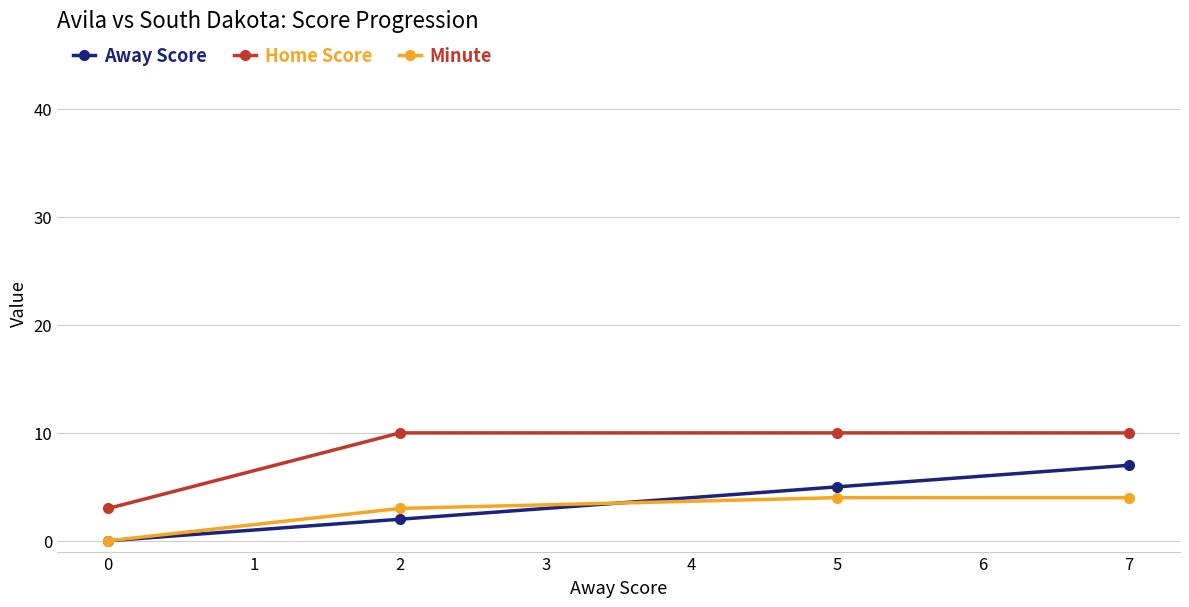

What is the sum of all Home Score values?

33